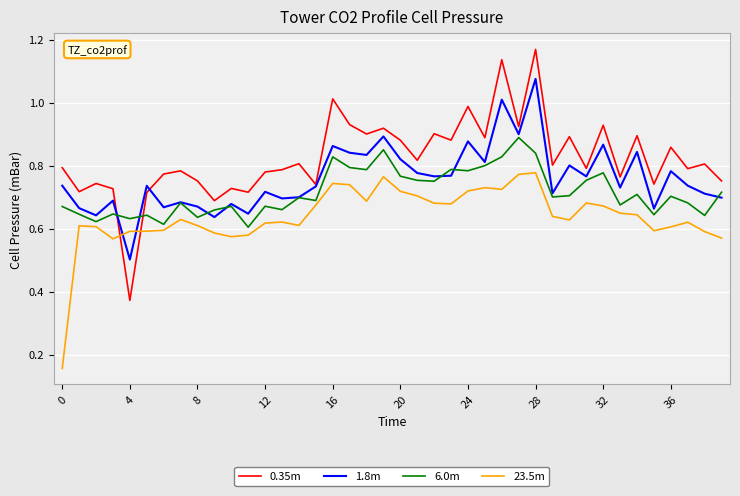

What are all the series names shown in the legend?

0.35m, 1.8m, 6.0m, 23.5m